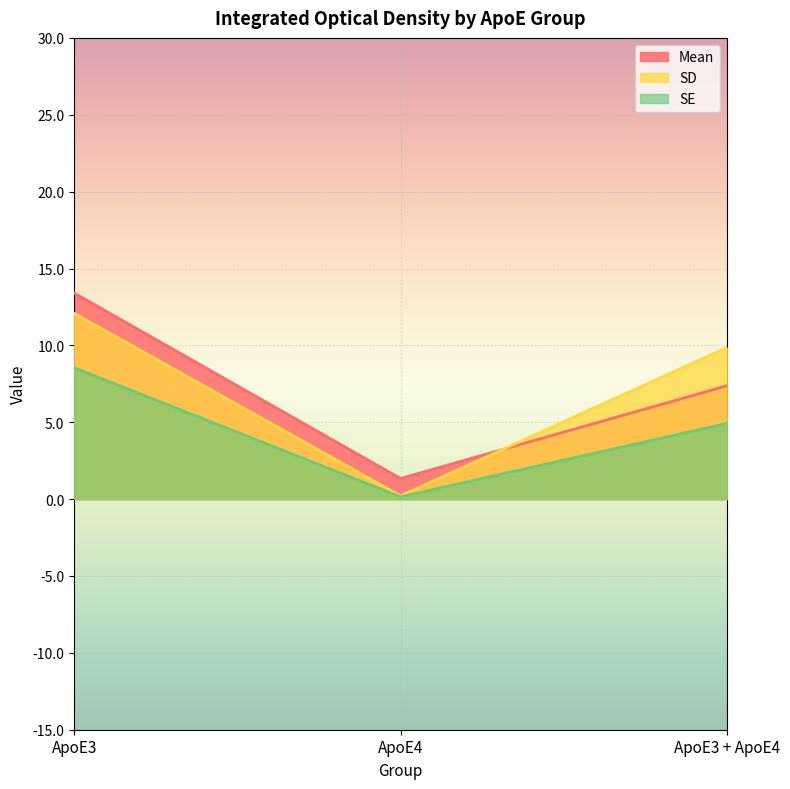

Is the value of SE at ApoE4 greater than the value of SD at ApoE4?

No